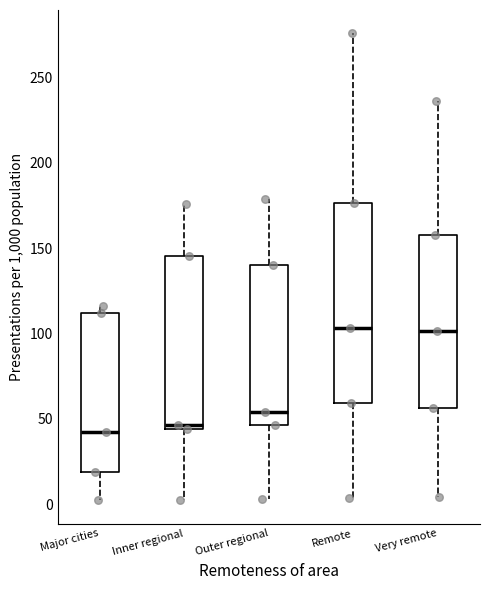

Where does the upper whisker of the box for Very remote end on the y-axis? The values are not printed on the chart, so give them approximately, as read against the axis.

235